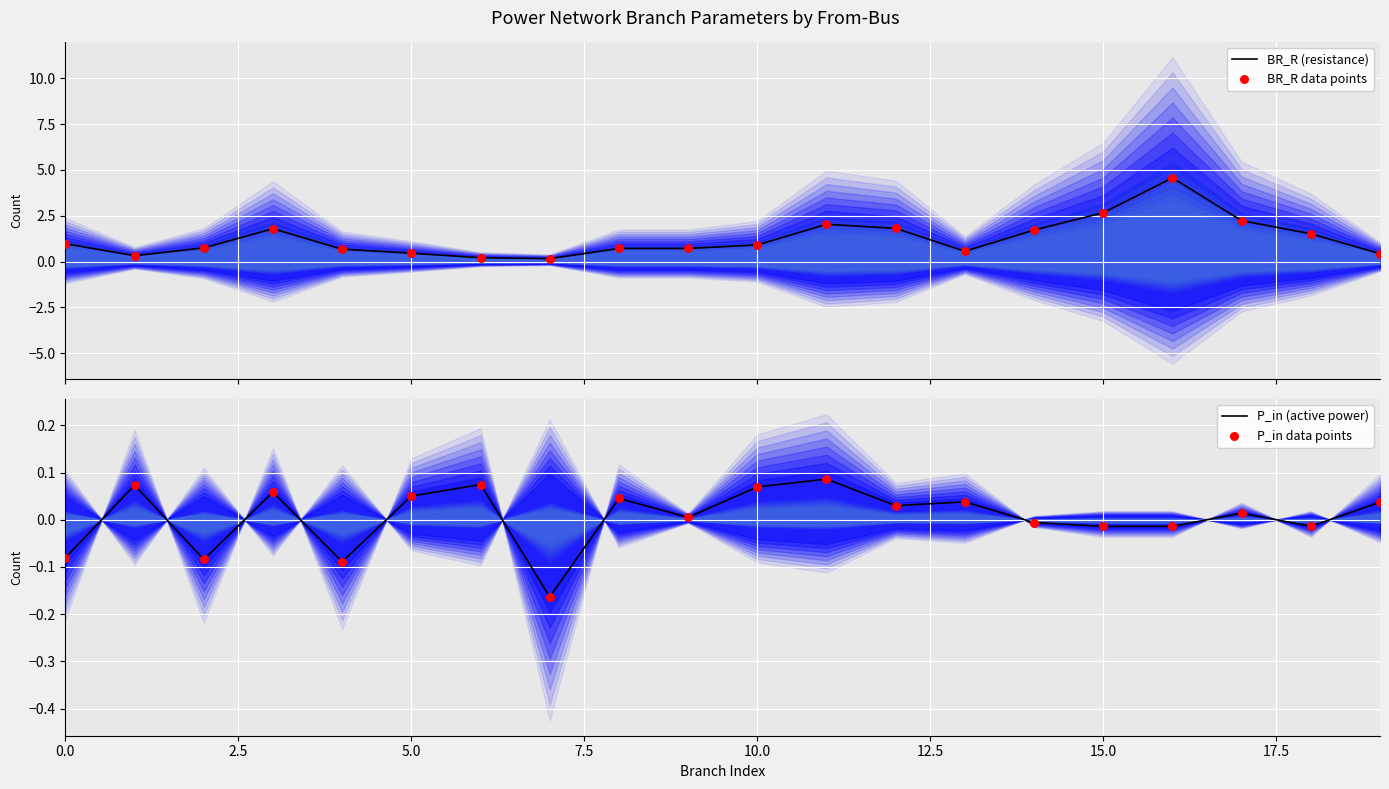

What is the highest value of the BR_R (resistance) series?

4.6